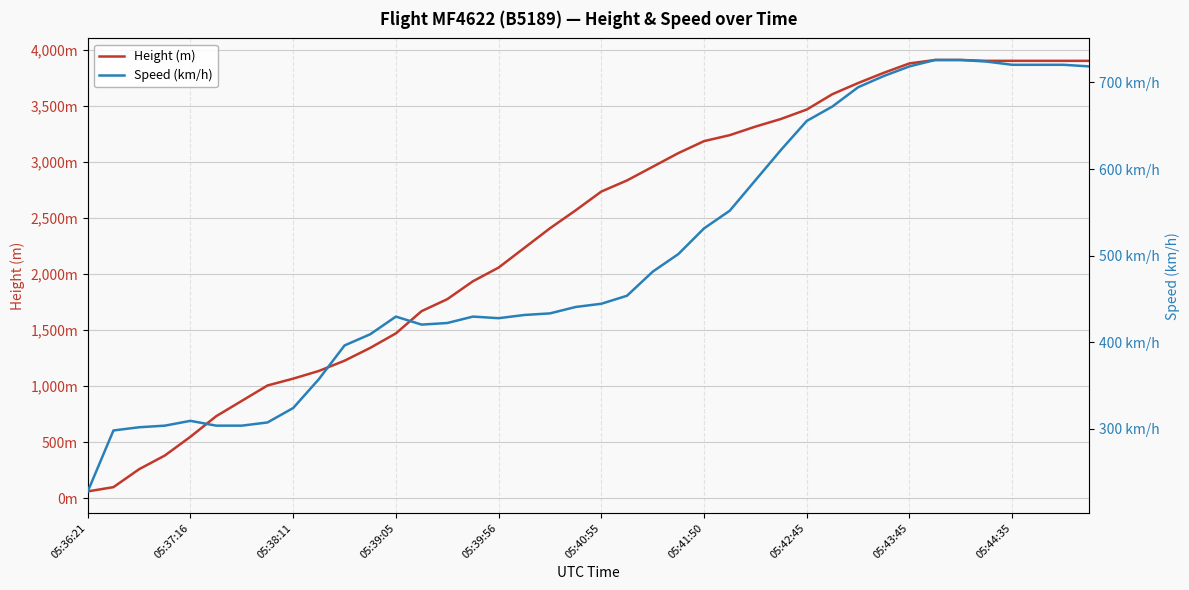

What are all the series names shown in the legend?

Height (m), Speed (km/h)